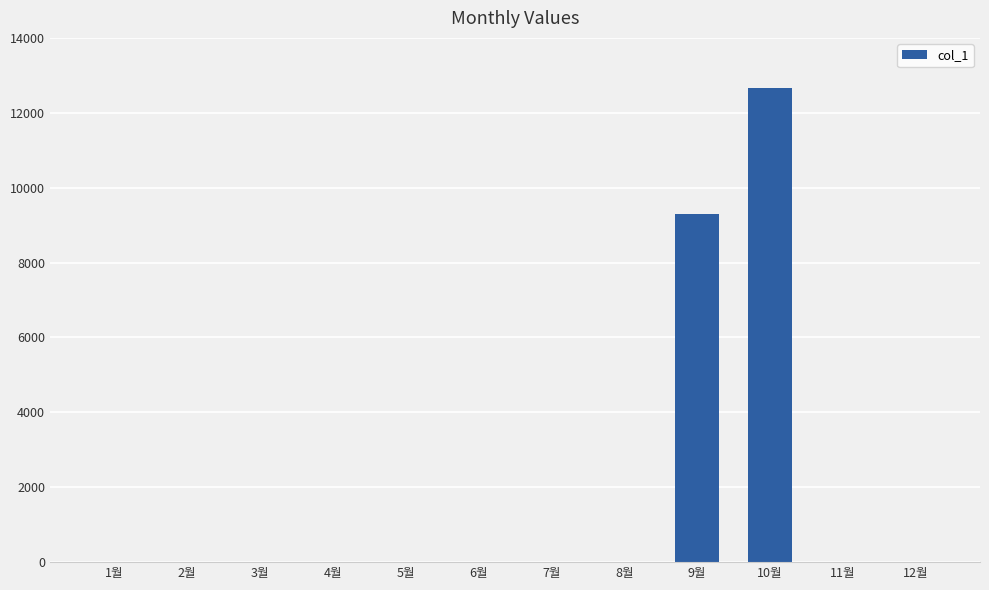

What is the change in value from 8월 to 9월?

+9300